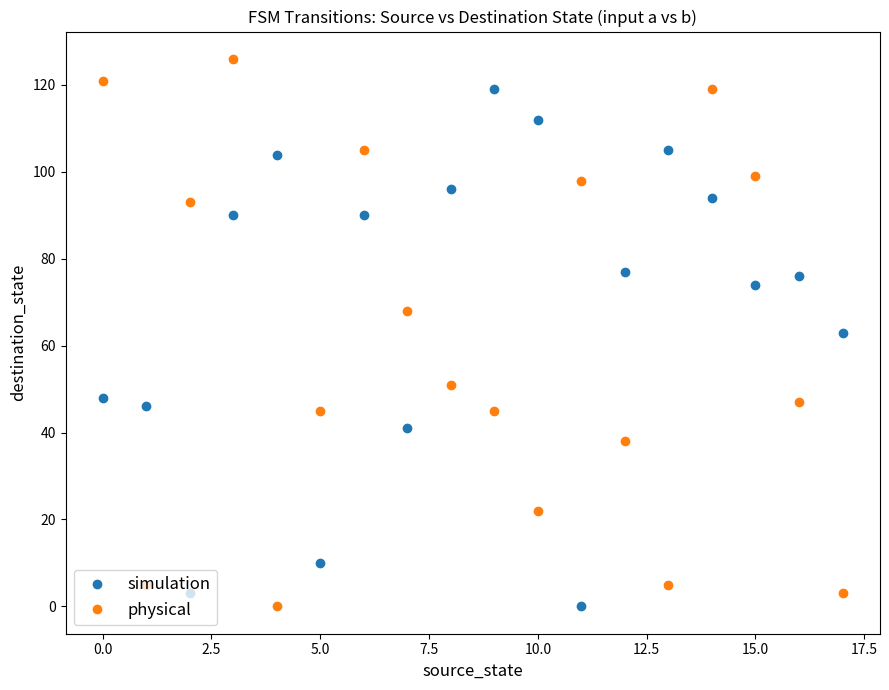

How many interior local peaks does the physical series have?

4